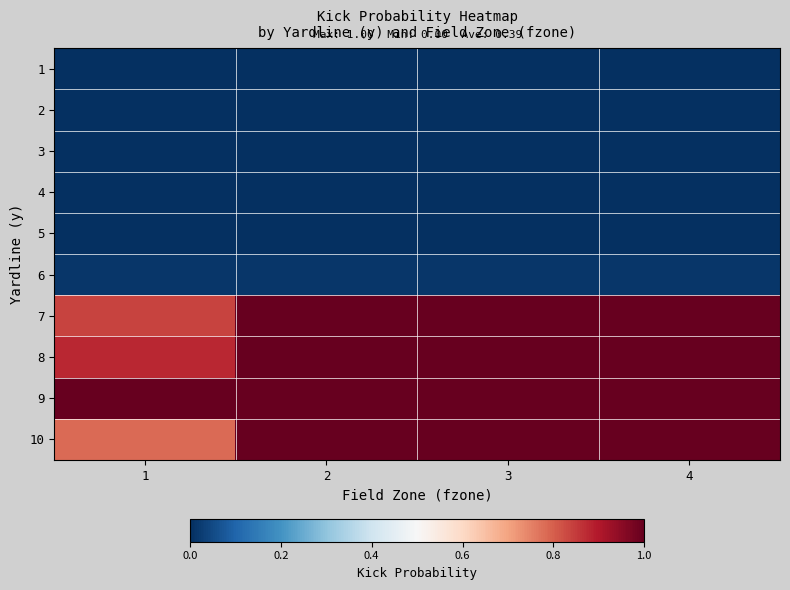

What is the greatest value displayed?

1.0